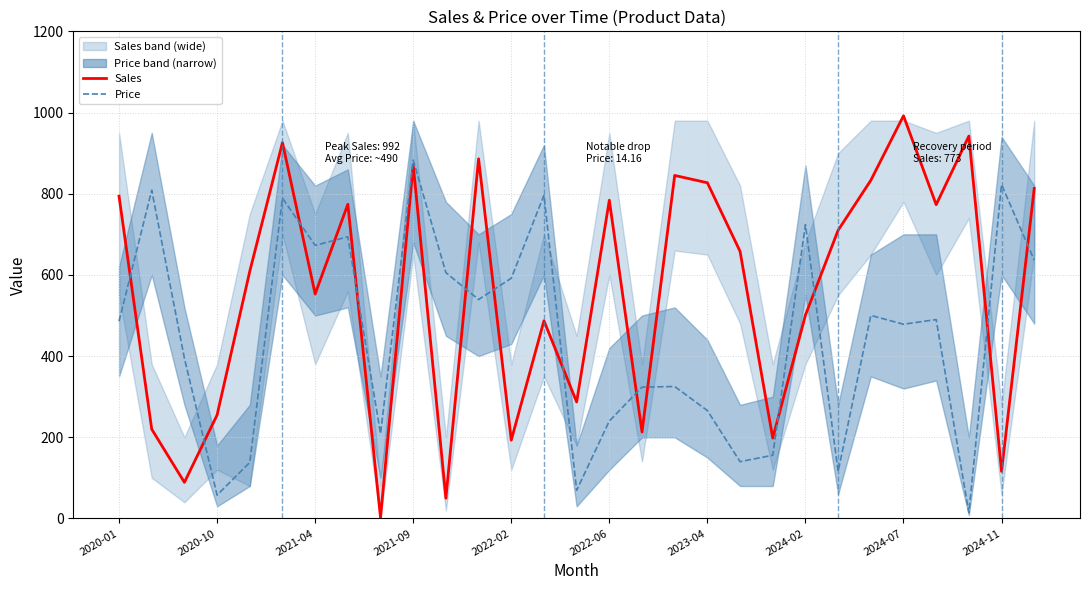

List the series in order of their peak value, highest first.

Sales, Price